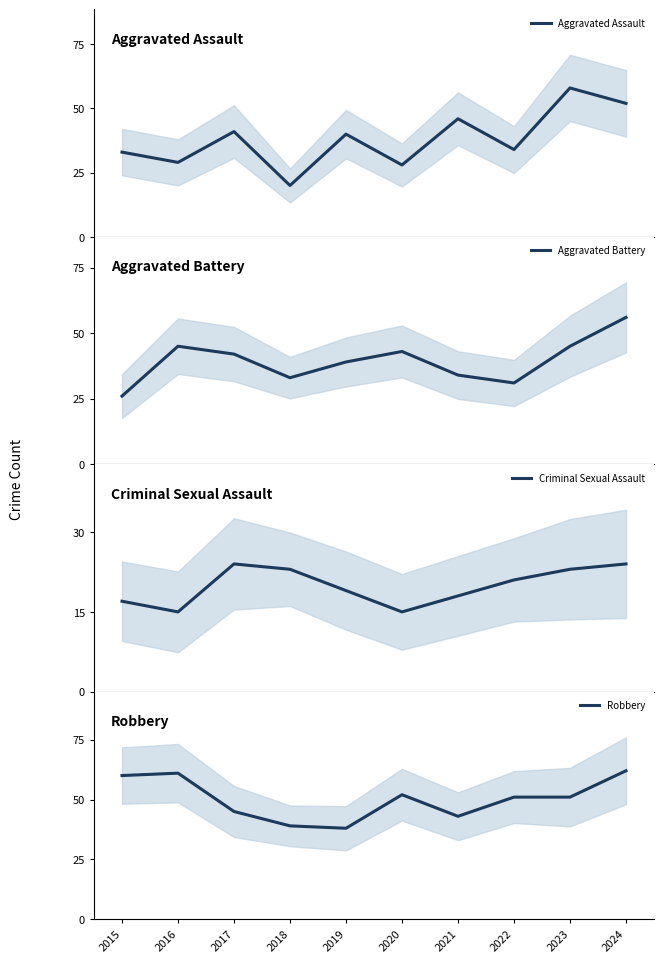

Is it true that Criminal Sexual Assault equals 36 at 2023?

False